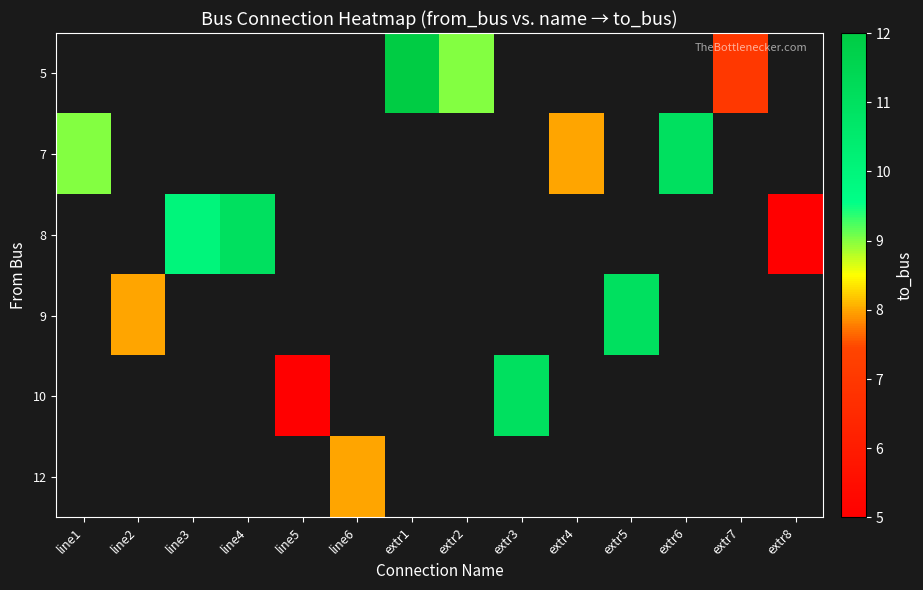

Count the number of categories in the chart.

14